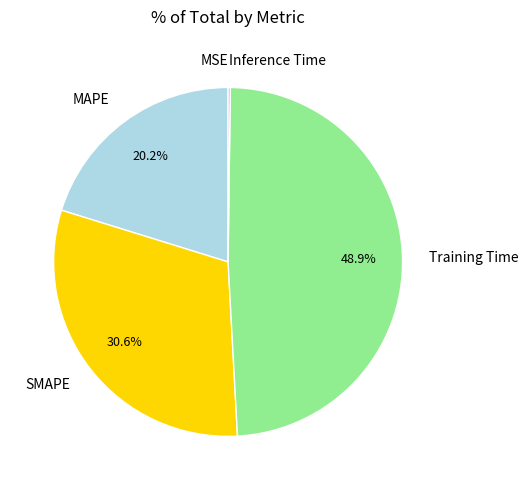

Which category has the biggest portion of the pie?

Training Time